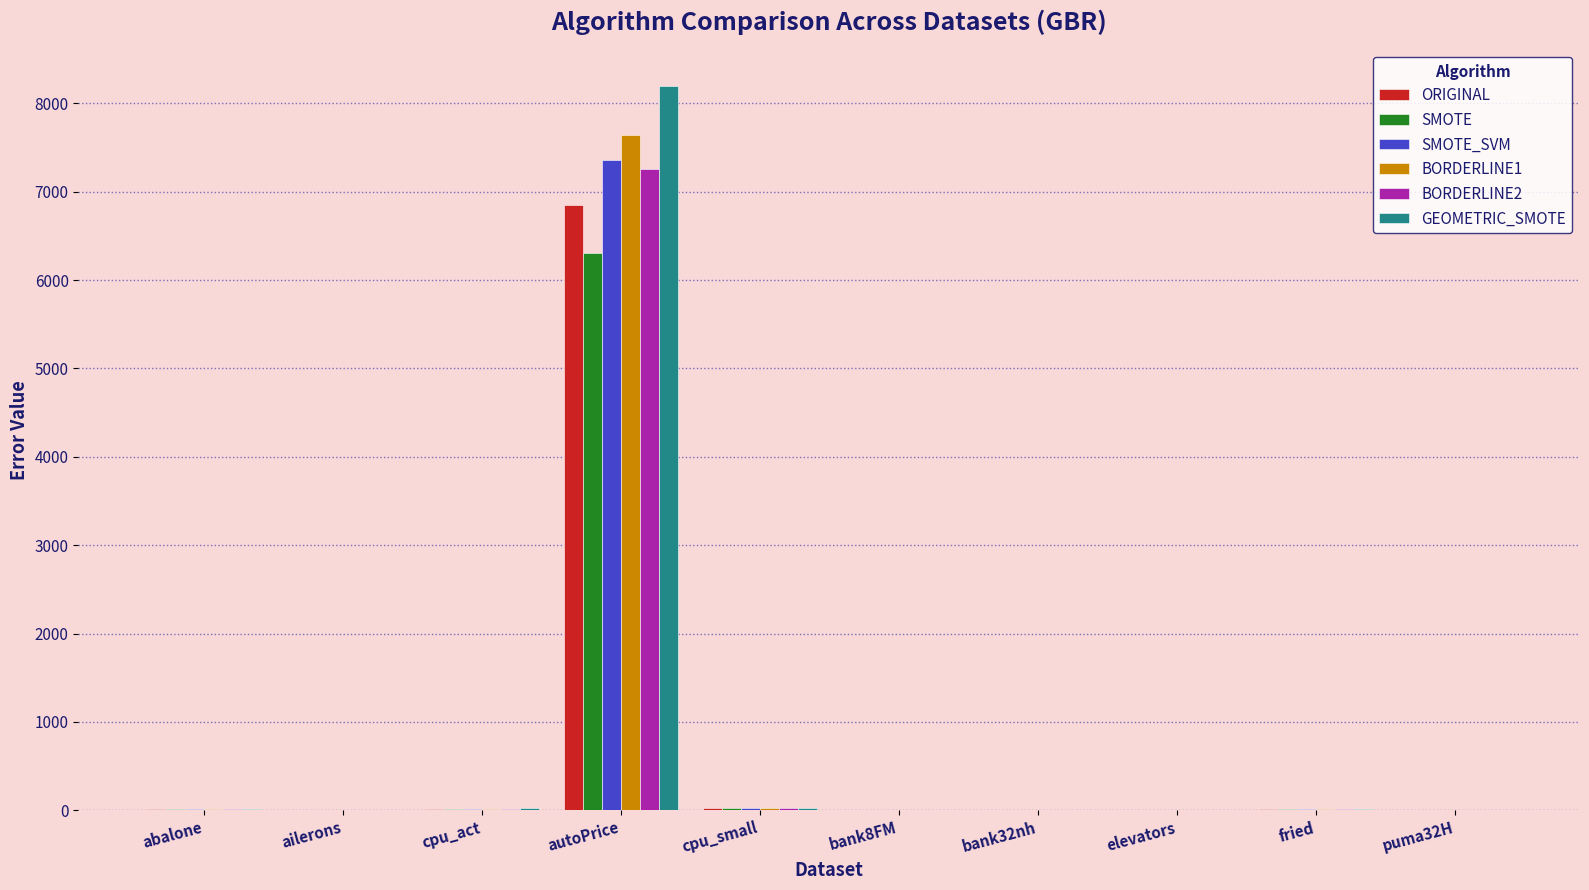

Which series changed the most between cpu_act and autoPrice?

GEOMETRIC_SMOTE